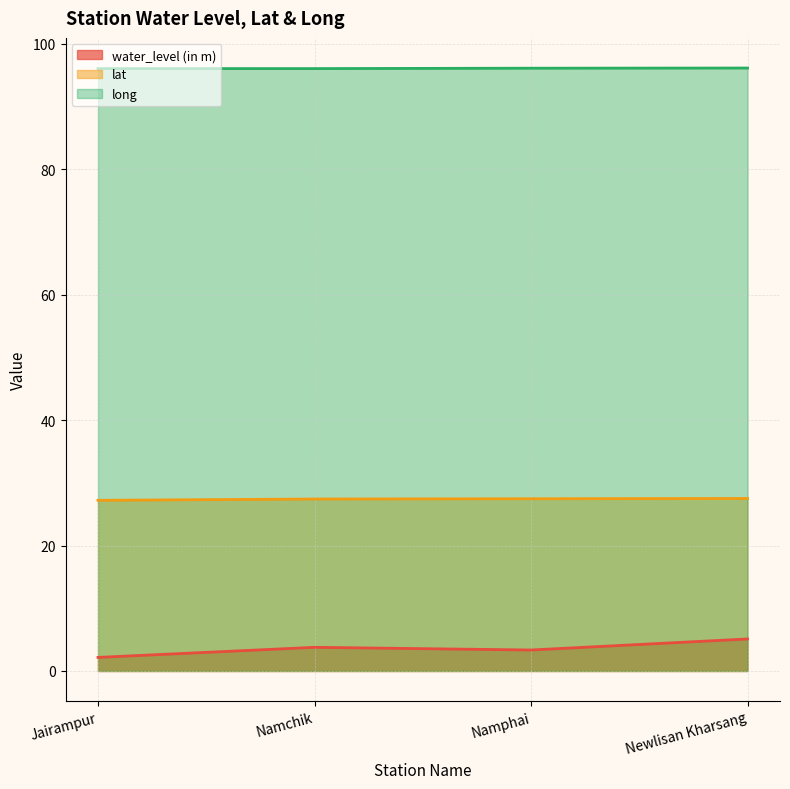

Reading left to right, what are all the values shown in this chart?

water_level (in m): 2.2	3.8	3.3	5.1
lat: 27.2	27.4	27.5	27.5
long: 96.0	96.0	96.1	96.1